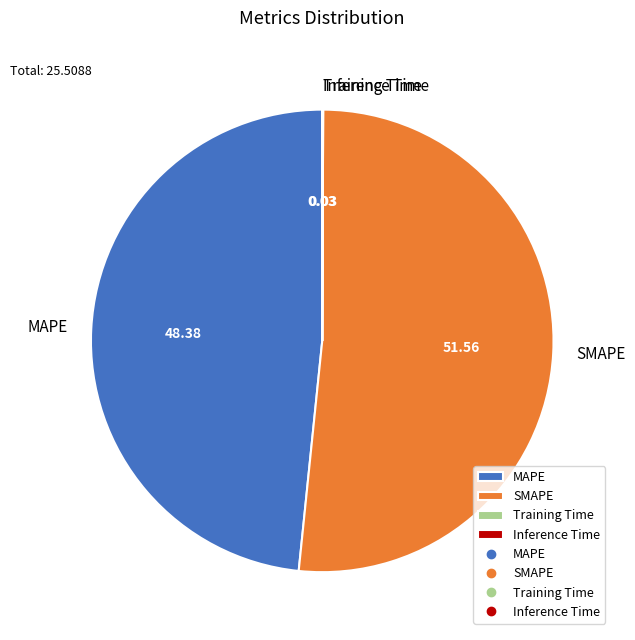

What is the largest slice in the pie chart?

SMAPE